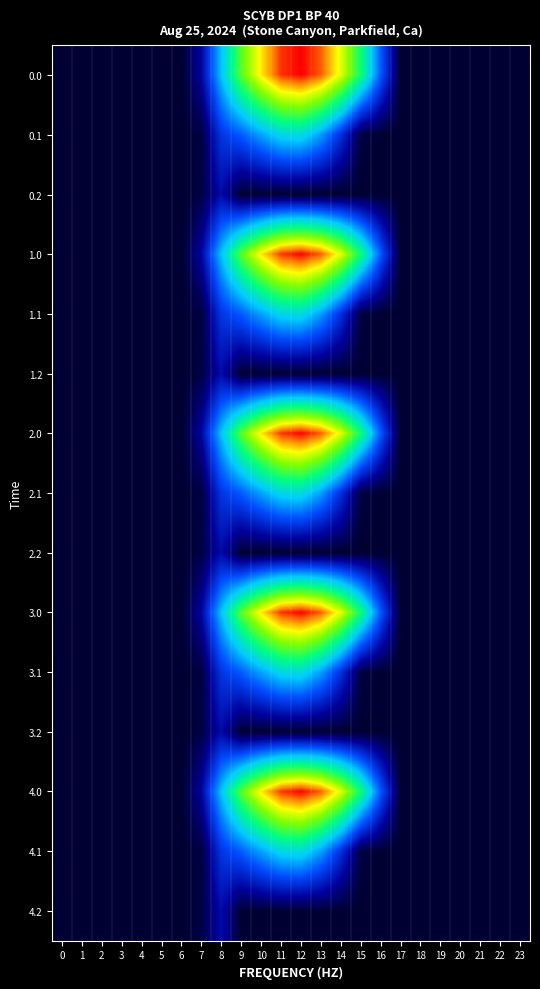

What is the spread (max minus min) of values at 14?

870.6